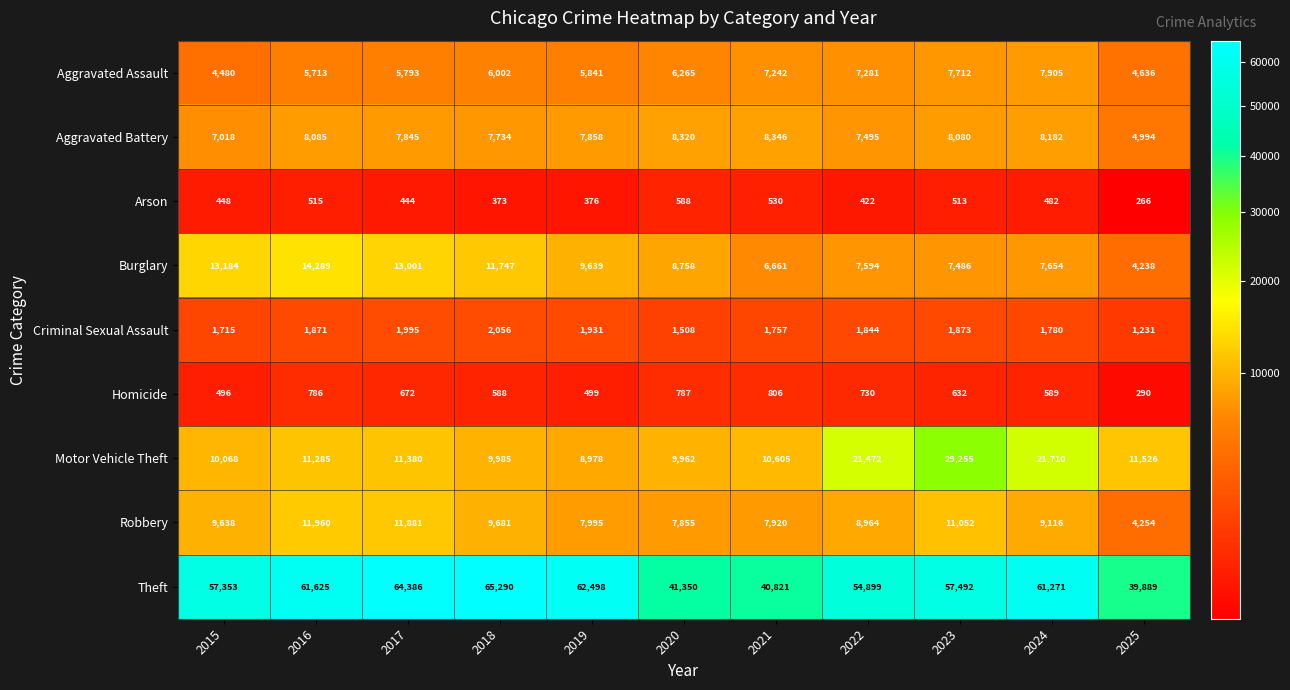

What is the maximum value shown in the chart?

65290